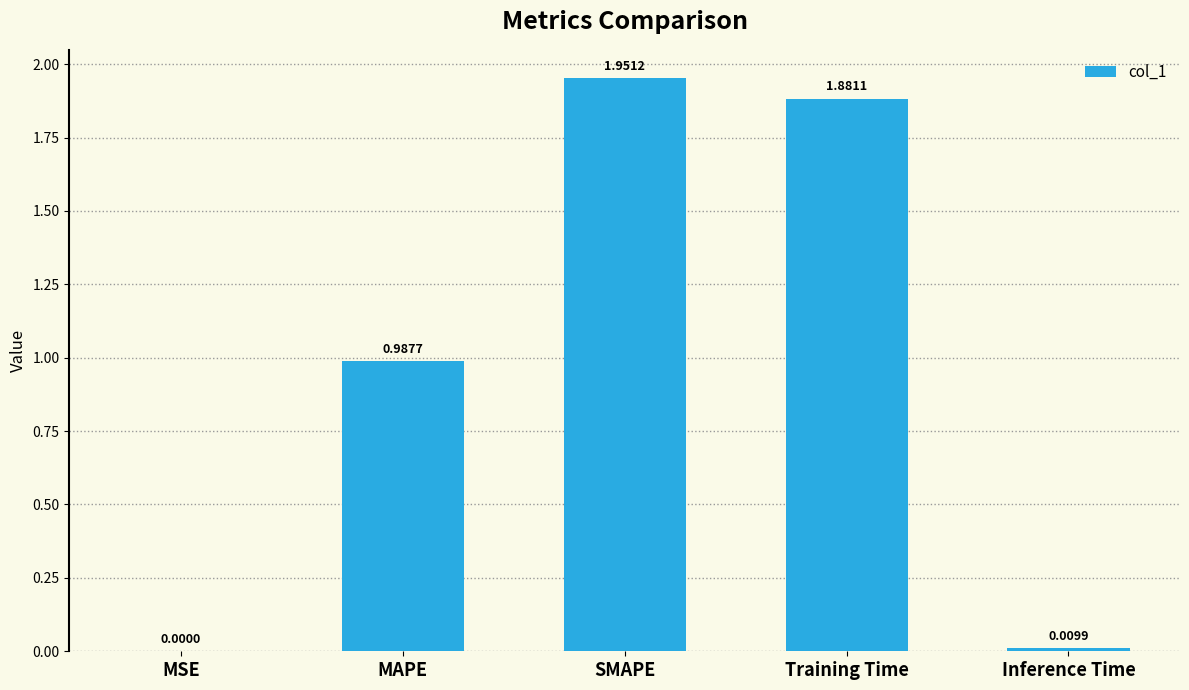

Between SMAPE and Training Time, which is larger?

SMAPE